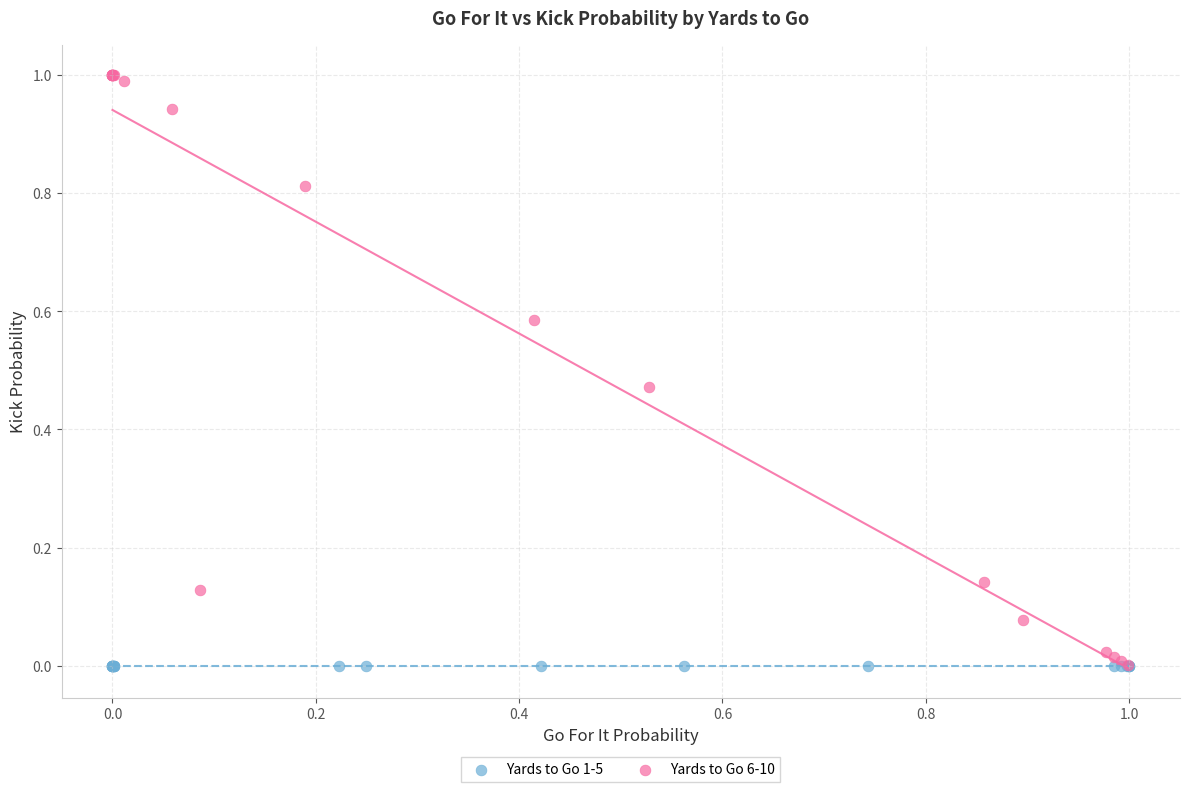

Which series reaches the maximum Y coordinate?

Yards to Go 6-10